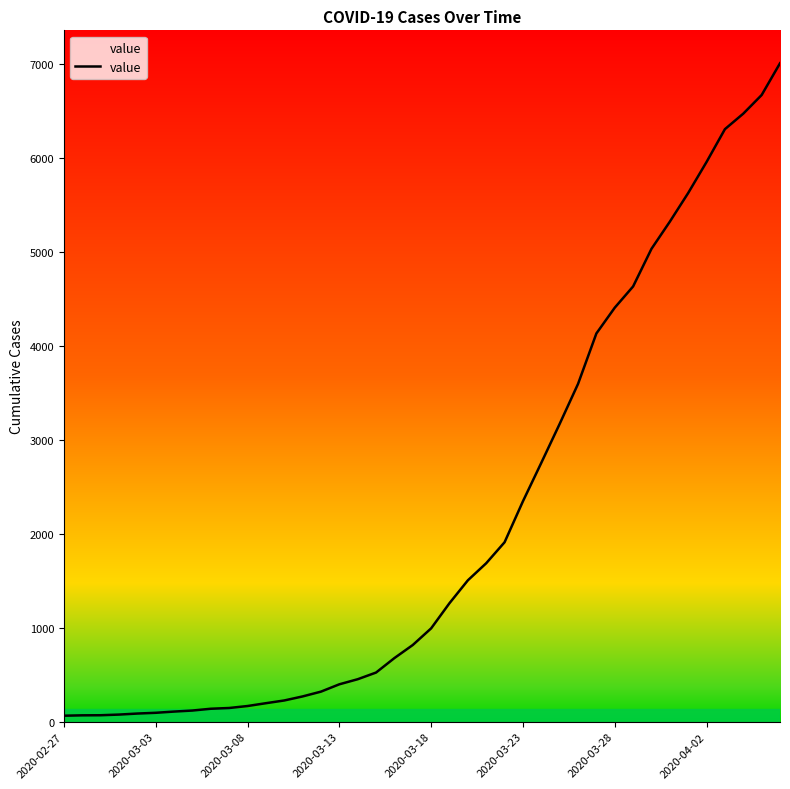

What is the greatest value displayed?

7004